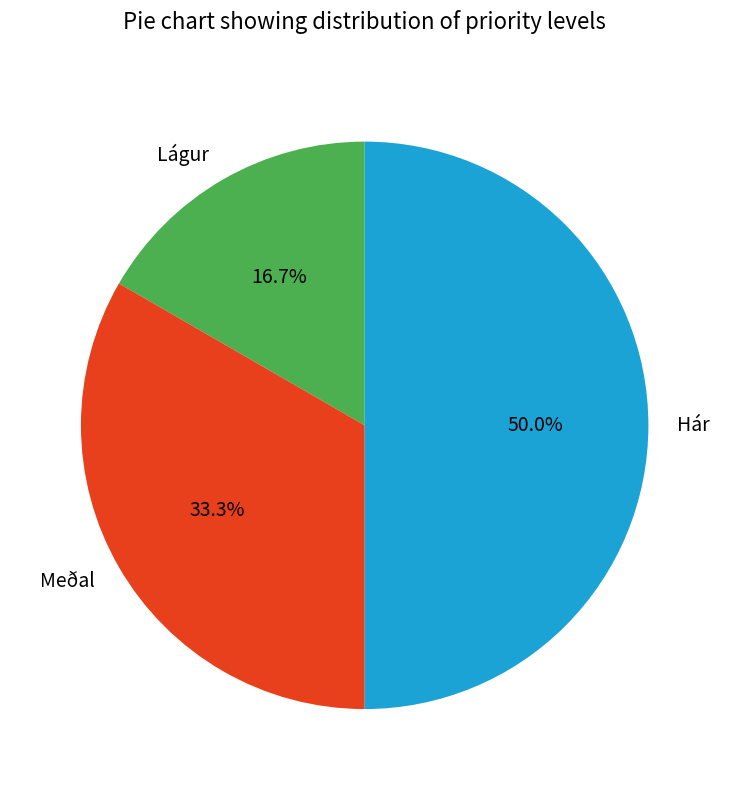

Which category has the smallest portion of the pie?

Lágur